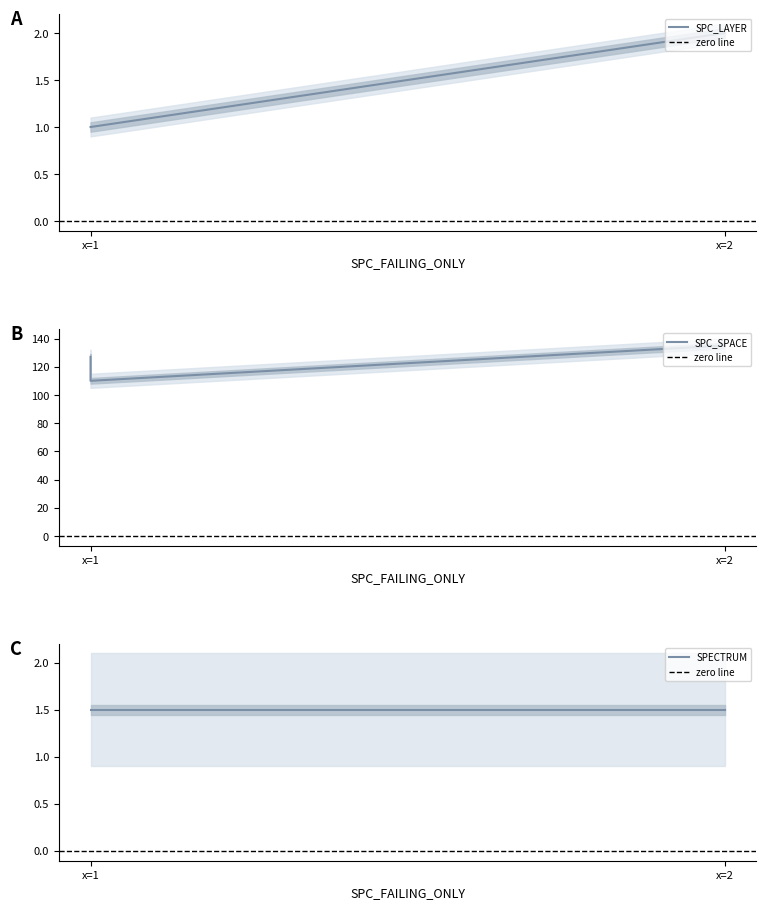

Is this an area chart (filled region under the line)?

No